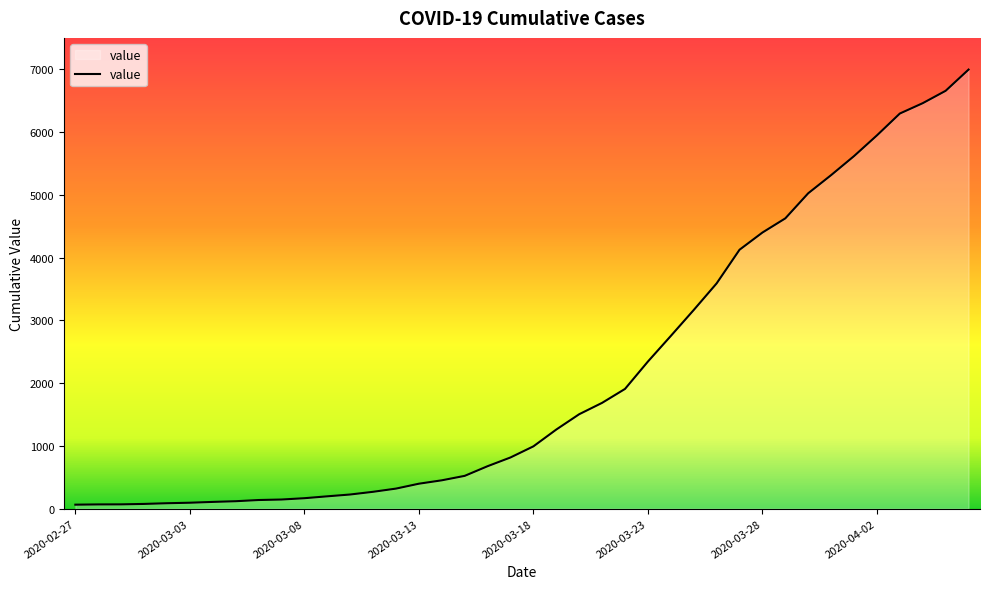

What is the greatest value displayed?

6995